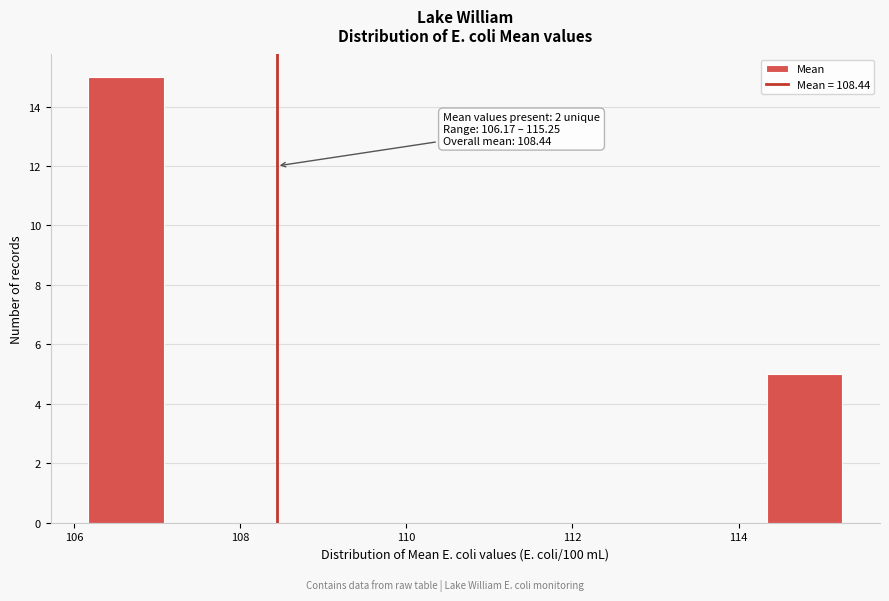

Over which range of the x-axis is the bar tallest?

106.2 to 107.0